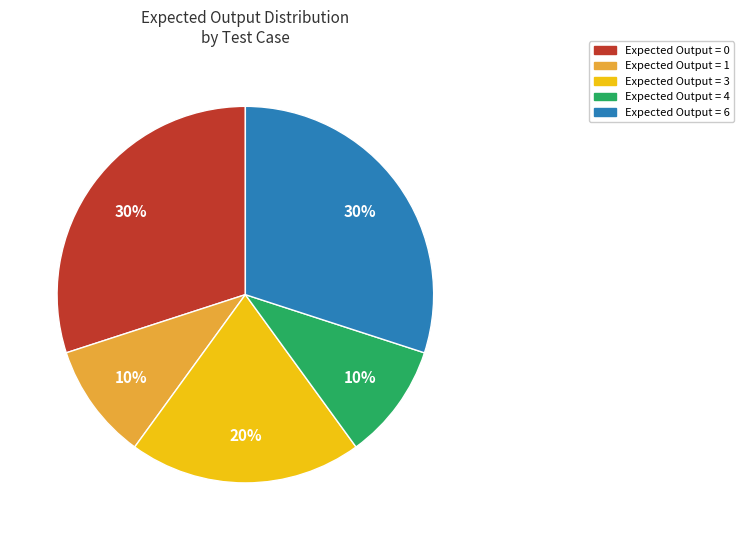

To the nearest percent, what percentage of the pie is Expected Output = 6?

30%